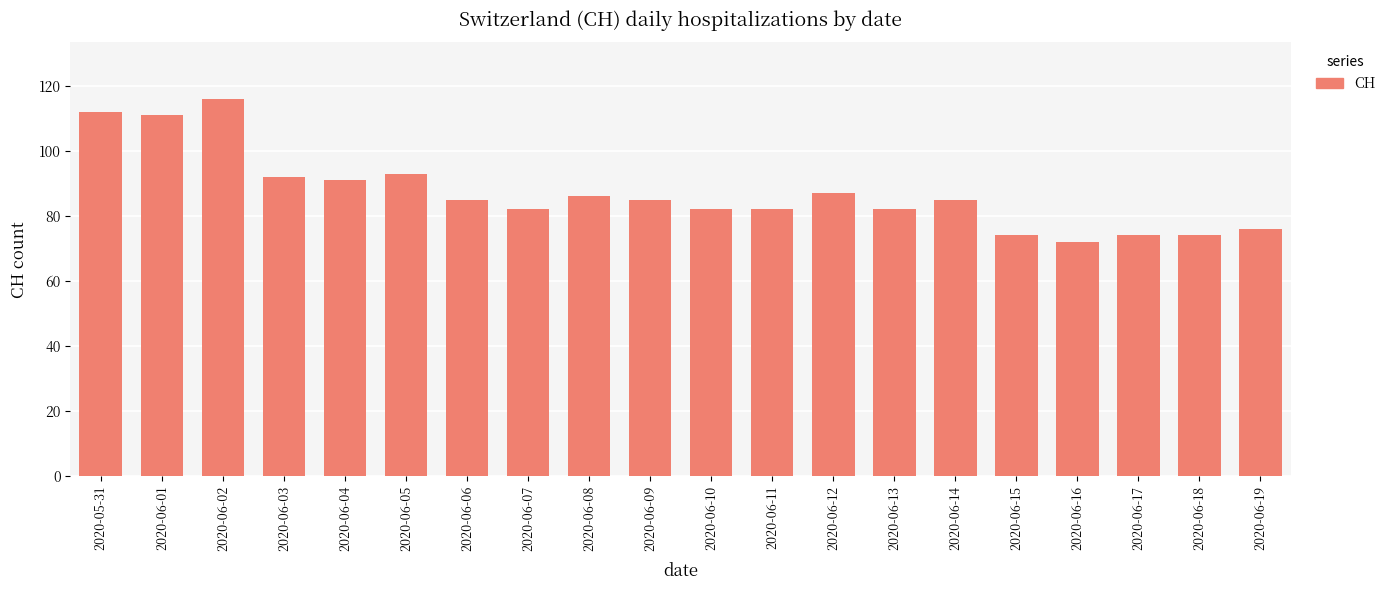

Between 2020-06-10 and 2020-06-02, which is larger?

2020-06-02